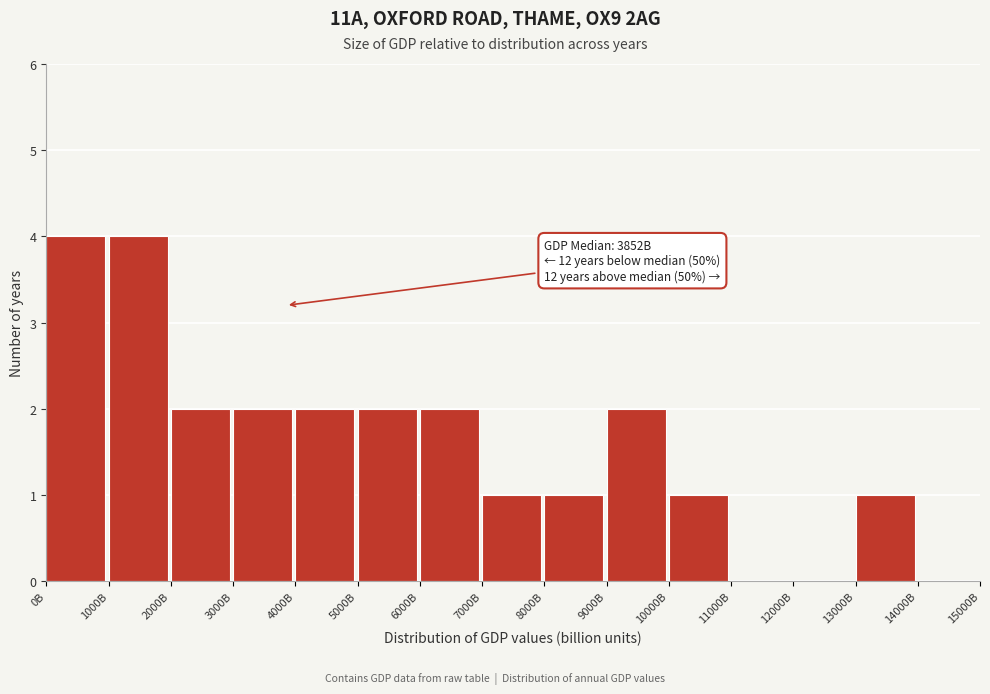

Reading right to left, extract all data points from this chart.

14000B=0	13000B=1	12000B=0	11000B=0	10000B=1	9000B=2	8000B=1	7000B=1	6000B=2	5000B=2	4000B=2	3000B=2	2000B=2	1000B=4	0B=4